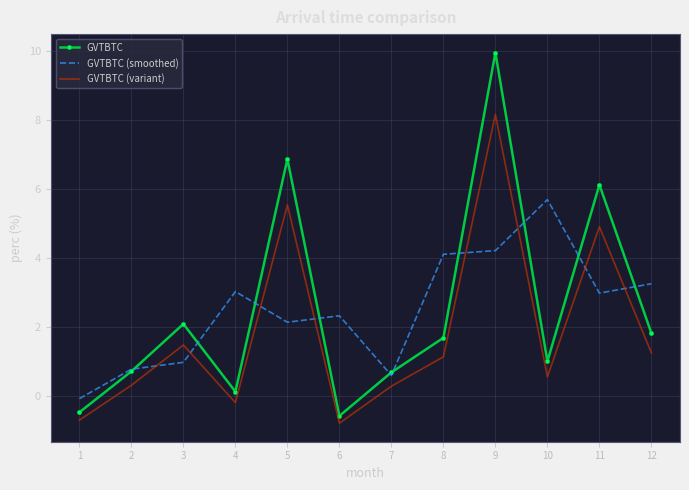

Rank the series by their maximum value, from highest to lowest.

GVTBTC, GVTBTC (variant), GVTBTC (smoothed)